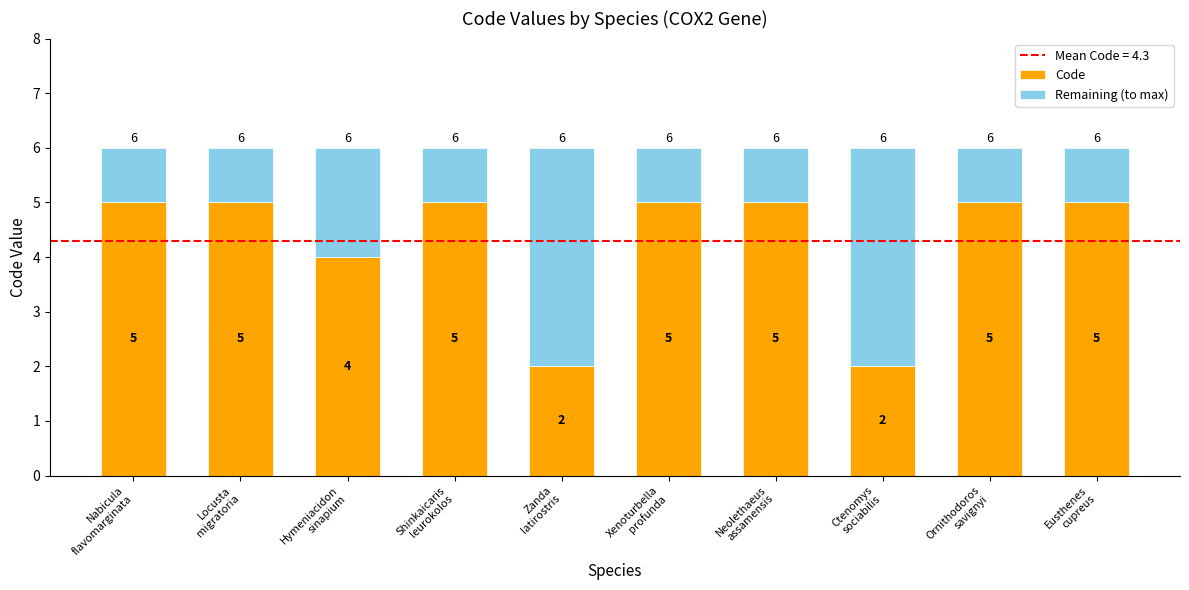

What is the value of the Code bar at the 8th from the left?

2